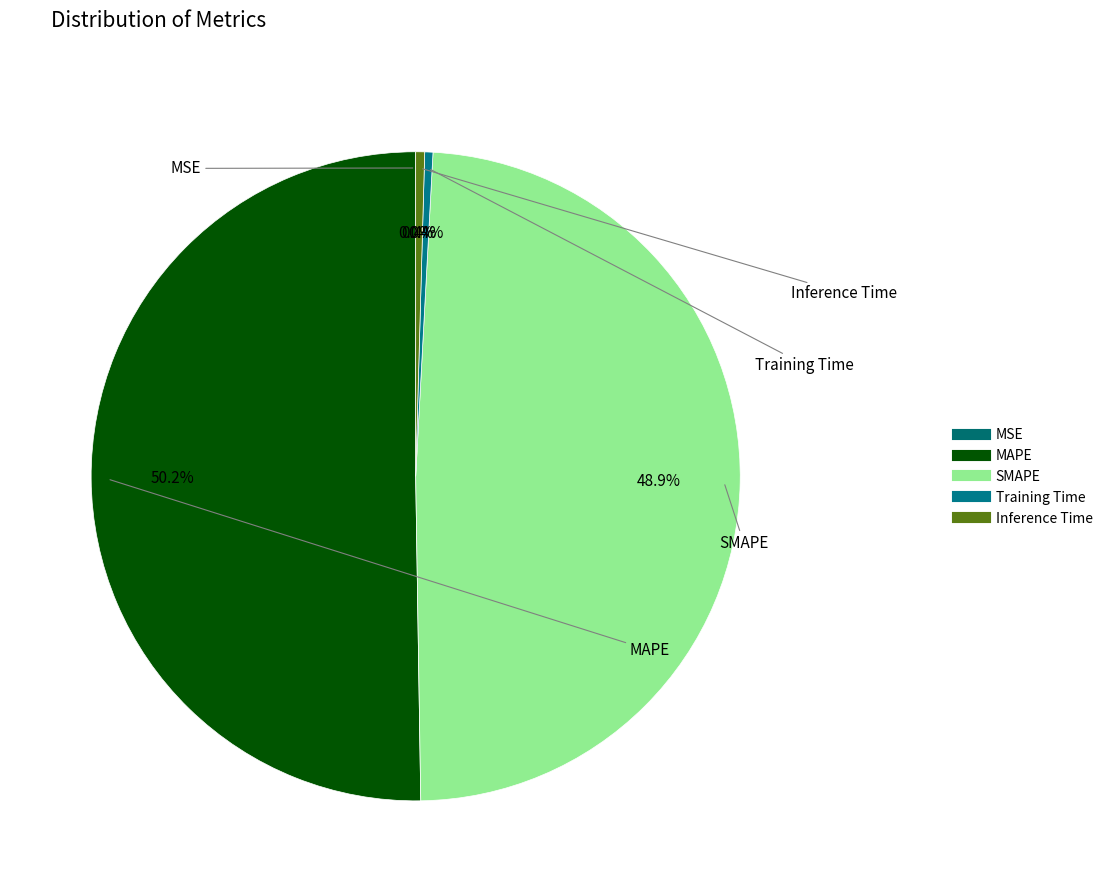

What portion of the pie excludes Training Time?

99.6%